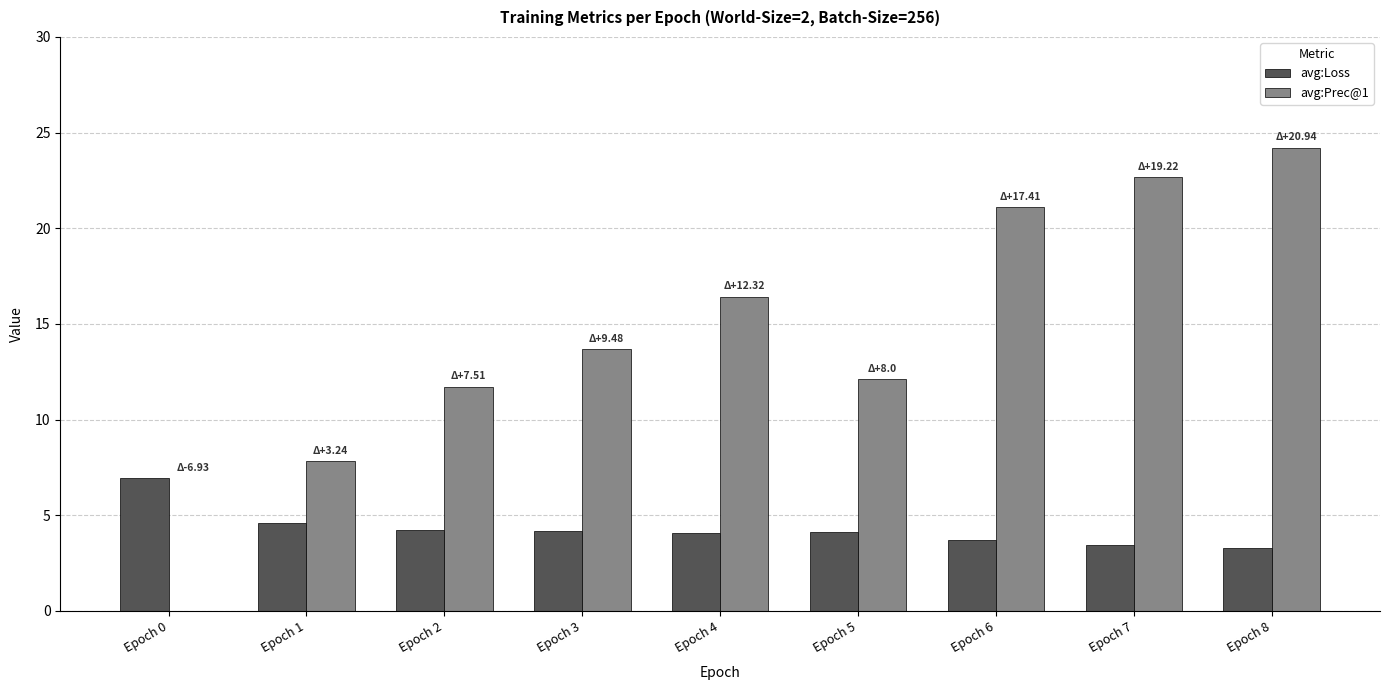

What is the sum of the avg:Loss values at Epoch 8 and Epoch 5?

7.4